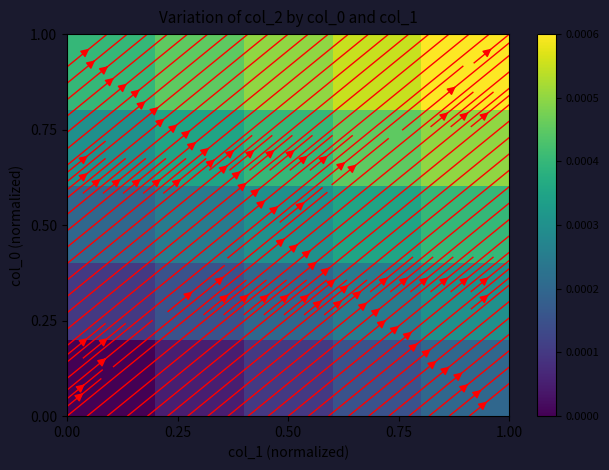

Count the number of categories in the chart.

5